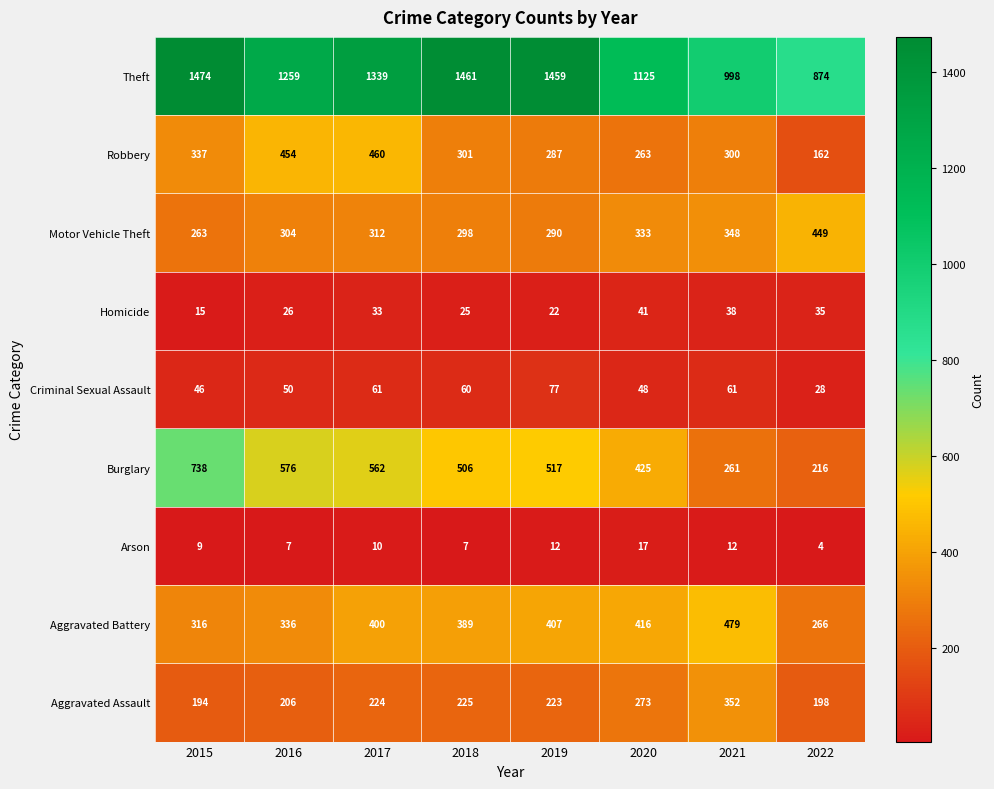

What is the total value across all series at 2019?

3294